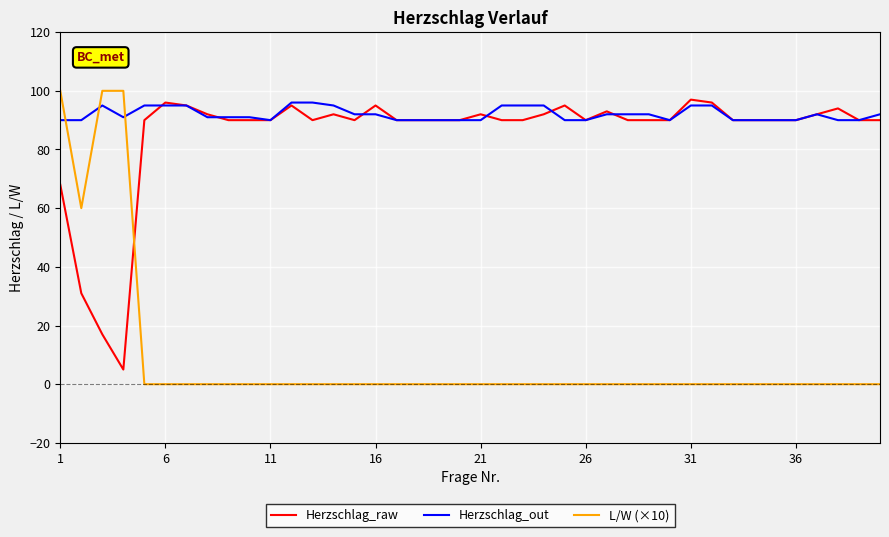

Which series has the largest range (max minus min)?

L/W (×10)